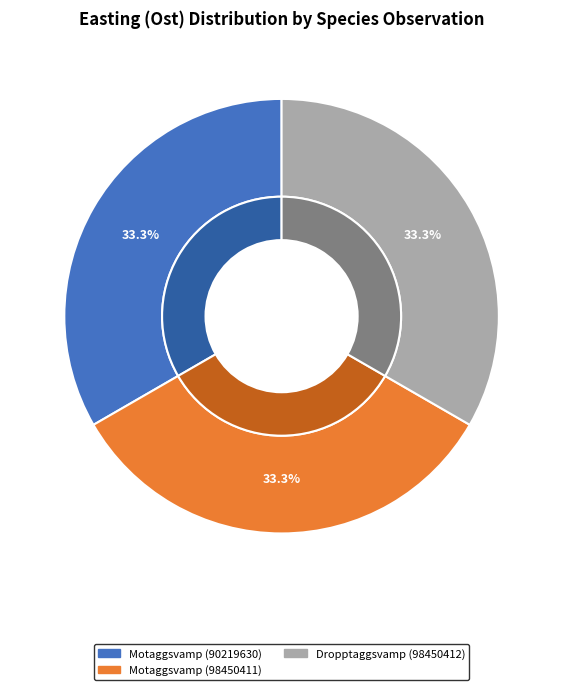

Which category has the biggest portion of the pie?

Motaggsvamp (90219630)